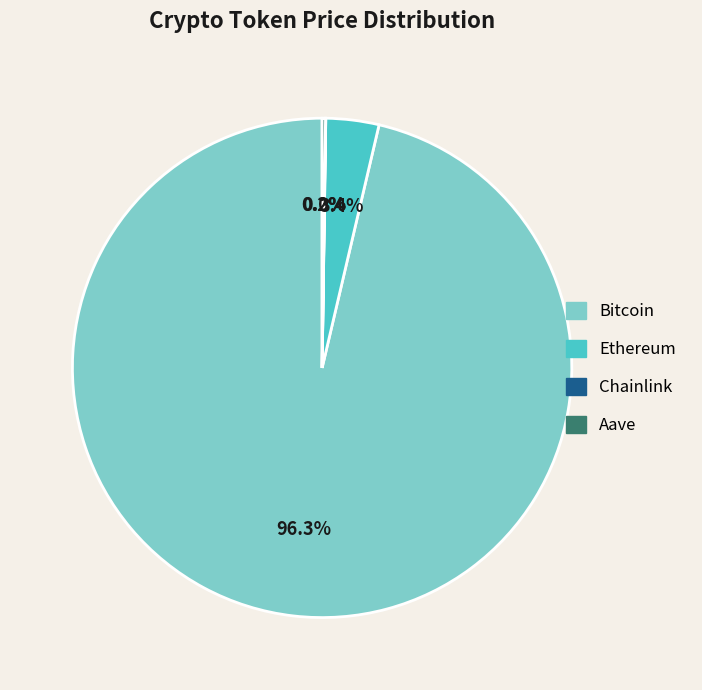

Combined, what portion of the pie is Ethereum and Bitcoin?

99.8%